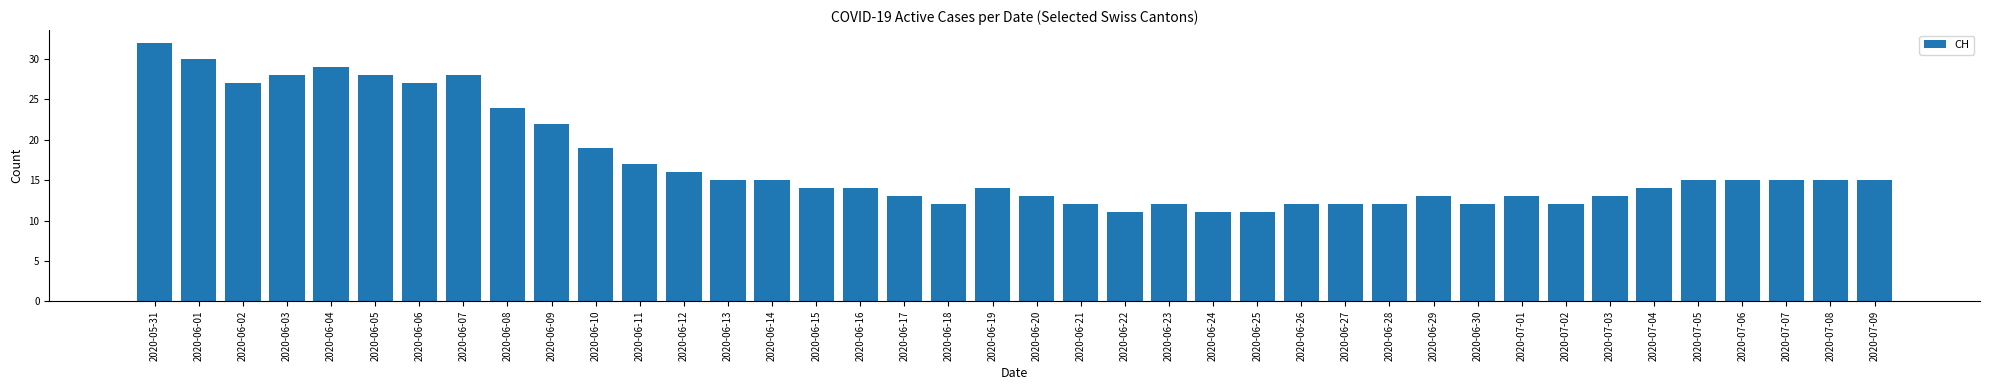

What is the maximum value shown in the chart?

32